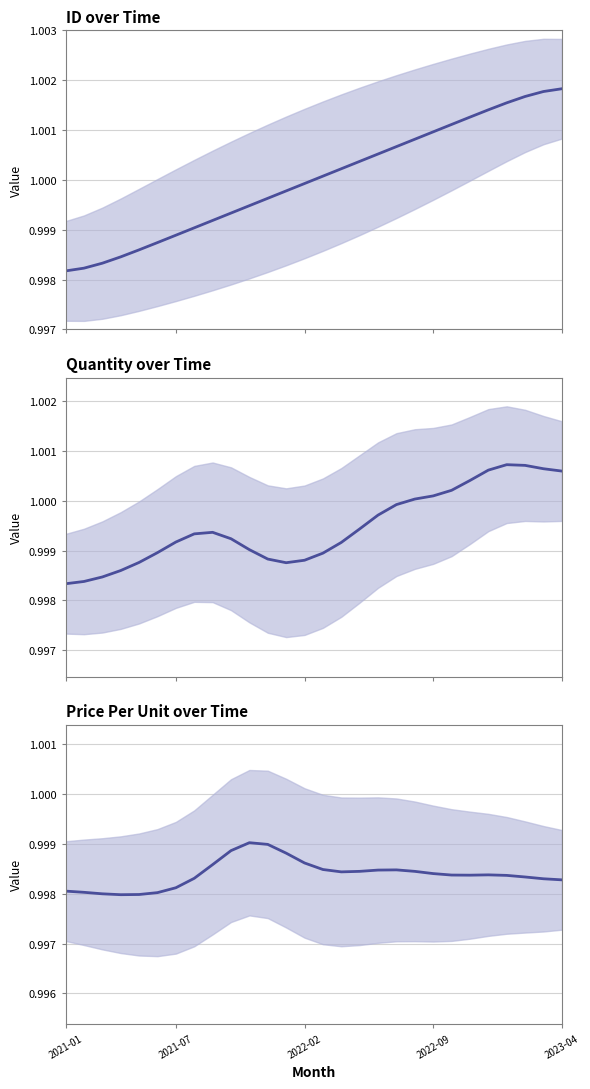

What is the value of the ID point at the 25th from the left?

1.0